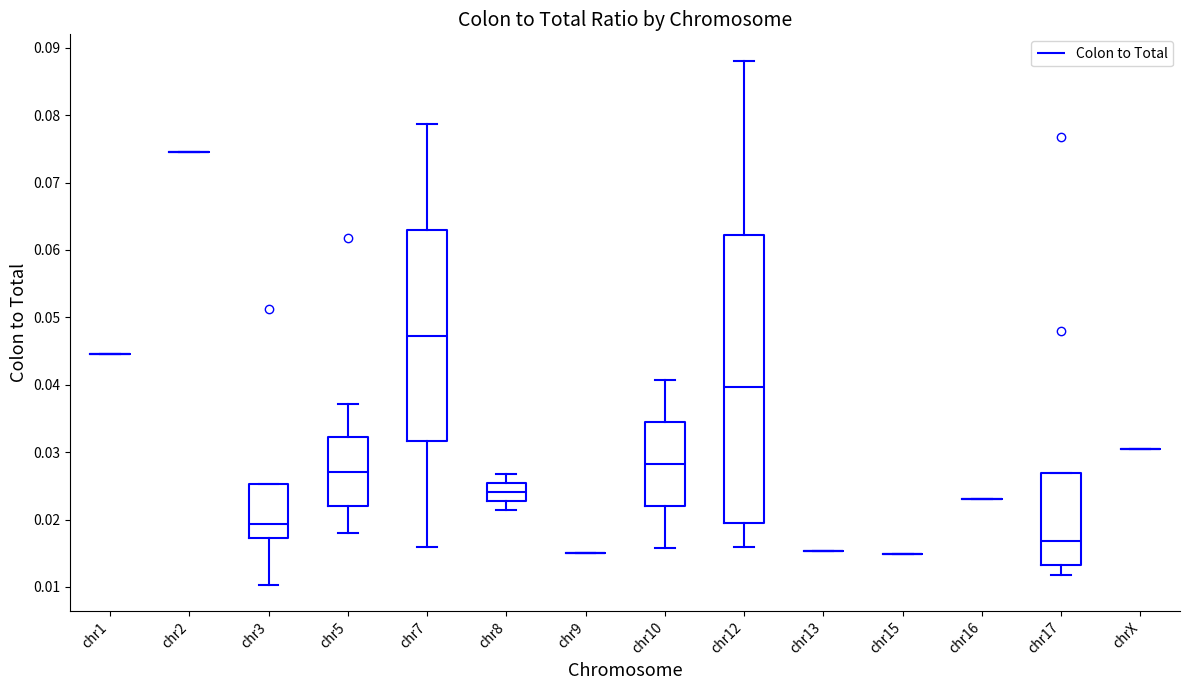

Reading left to right, transcribe this box plot: for each box, give where its median line is, the range the box spans, and where its two whiskers end, as read against the y-axis. The values are not printed on the chart, so give them approximately, as read against the axis.

chr1: box collapsed to a line at 0.045, whiskers 0.045 to 0.045
chr2: box collapsed to a line at 0.075, whiskers 0.075 to 0.075
chr3: median 0.019, box 0.017 to 0.025, whiskers 0.010 to 0.025
chr5: median 0.027, box 0.022 to 0.032, whiskers 0.018 to 0.037
chr7: median 0.047, box 0.032 to 0.063, whiskers 0.016 to 0.079
chr8: median 0.024, box 0.023 to 0.025, whiskers 0.021 to 0.027
chr9: box collapsed to a line at 0.015, whiskers 0.015 to 0.015
chr10: median 0.028, box 0.022 to 0.034, whiskers 0.016 to 0.041
chr12: median 0.040, box 0.019 to 0.062, whiskers 0.016 to 0.088
chr13: box collapsed to a line at 0.015, whiskers 0.015 to 0.015
chr15: box collapsed to a line at 0.015, whiskers 0.015 to 0.015
chr16: box collapsed to a line at 0.023, whiskers 0.023 to 0.023
chr17: median 0.017, box 0.013 to 0.027, whiskers 0.012 to 0.027
chrX: box collapsed to a line at 0.031, whiskers 0.031 to 0.031